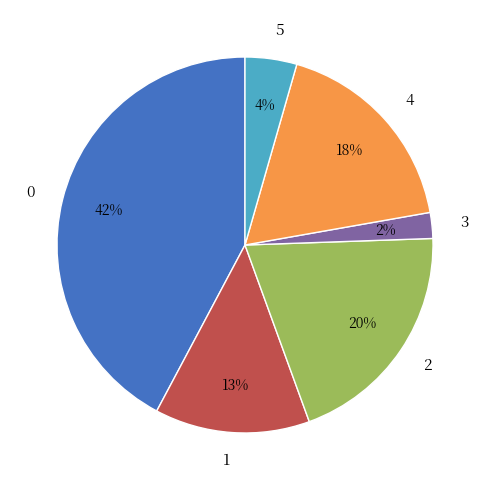

How many segments does this pie chart have?

6